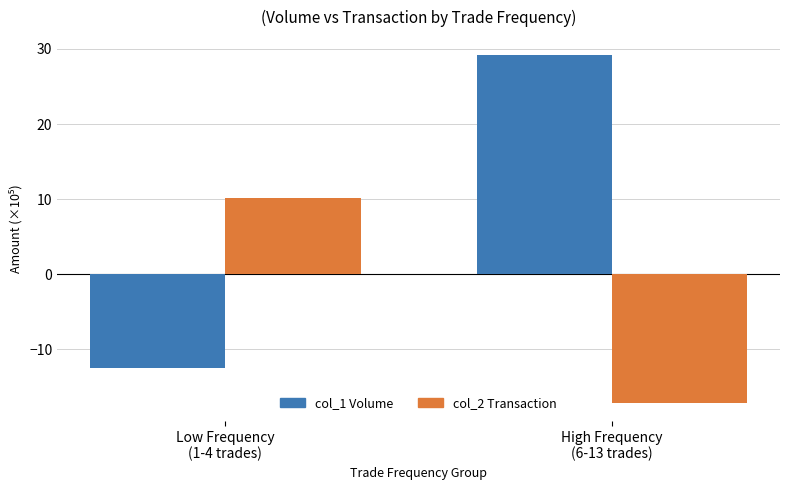

What is the lowest value of the col_2 Transaction series?

-17.2